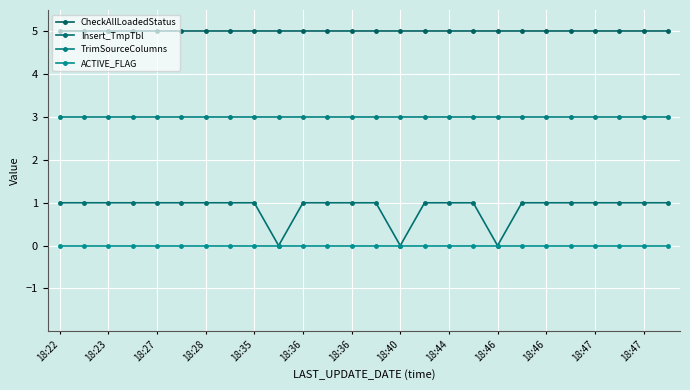

At which category is the sum across all series the highest?

18:22